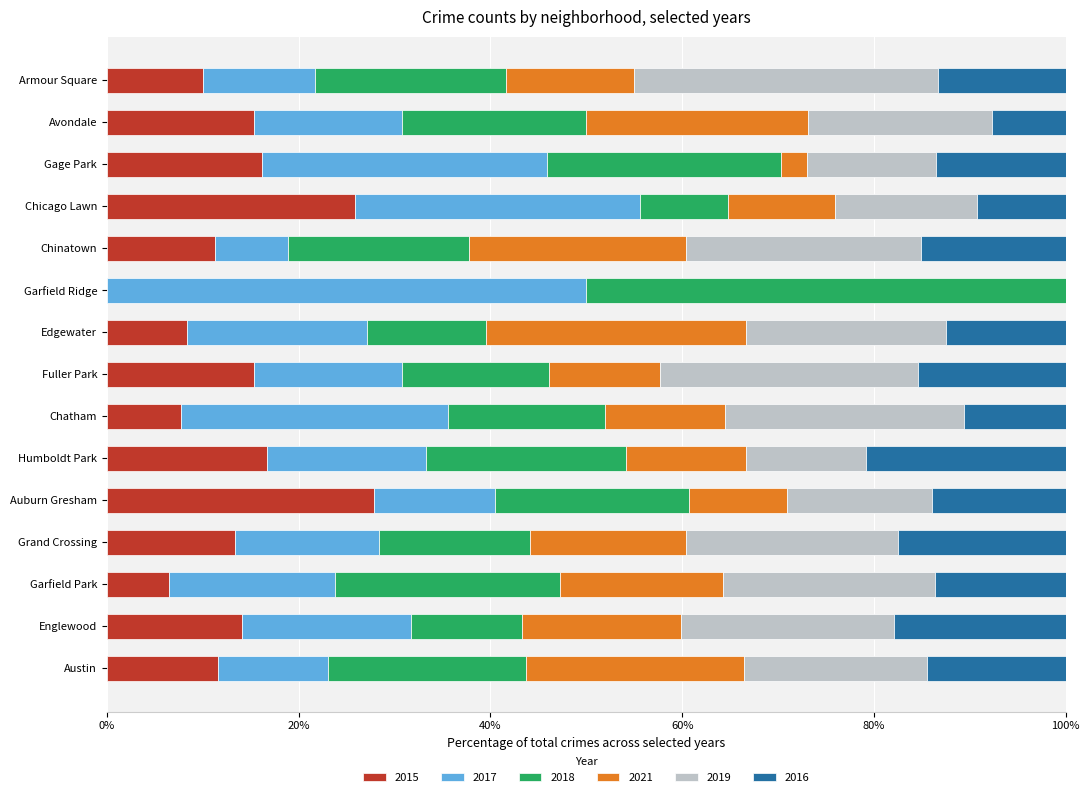

What is the sum of all 2015 values?

200.2